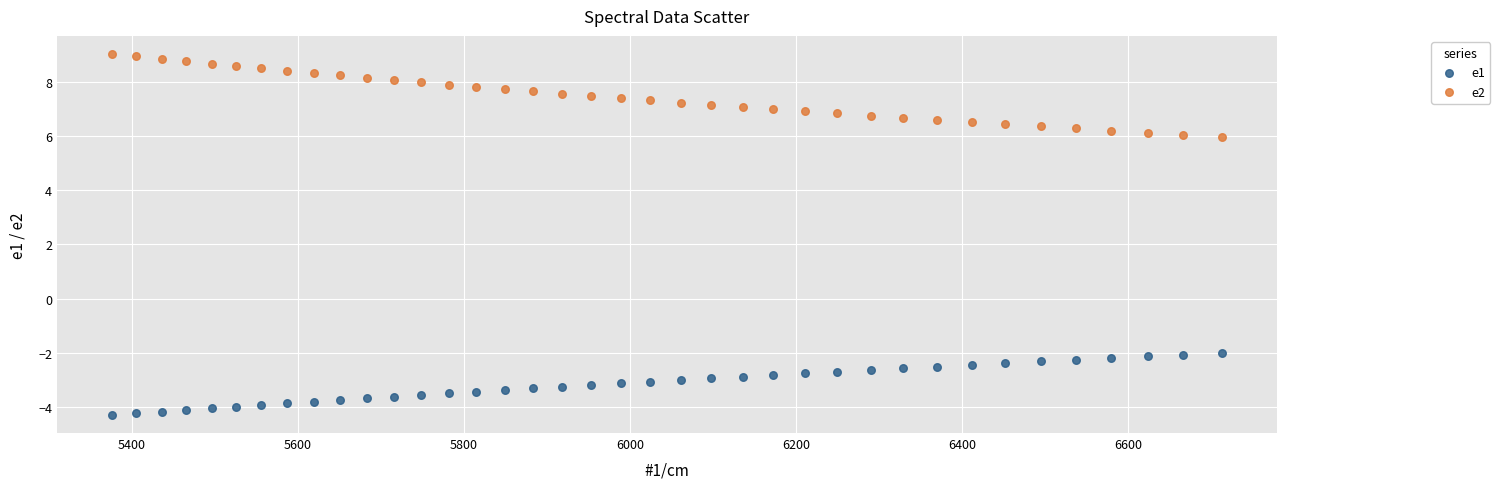

Which series has the largest Y range (max minus min)?

e2